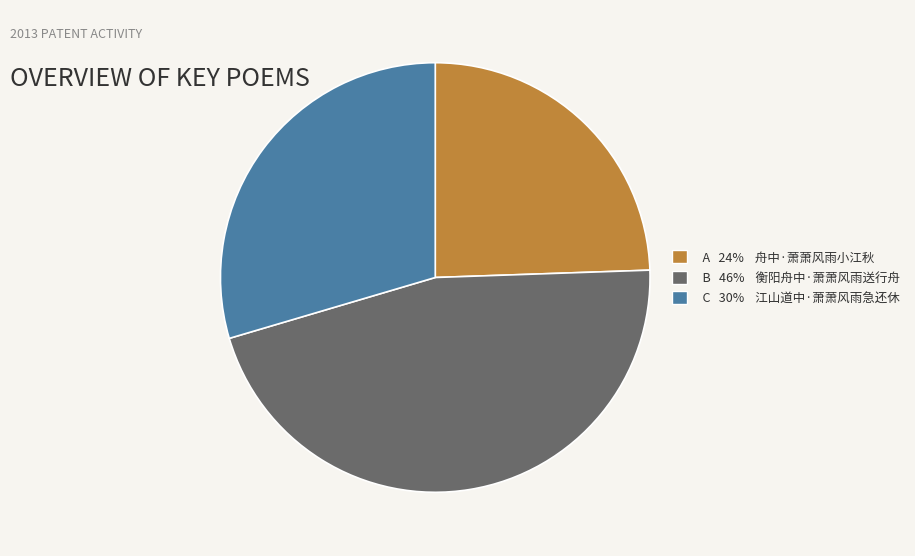

The C 30% 江山道中·萧萧风雨急还休 slice represents 30% of the pie. True or false?

True